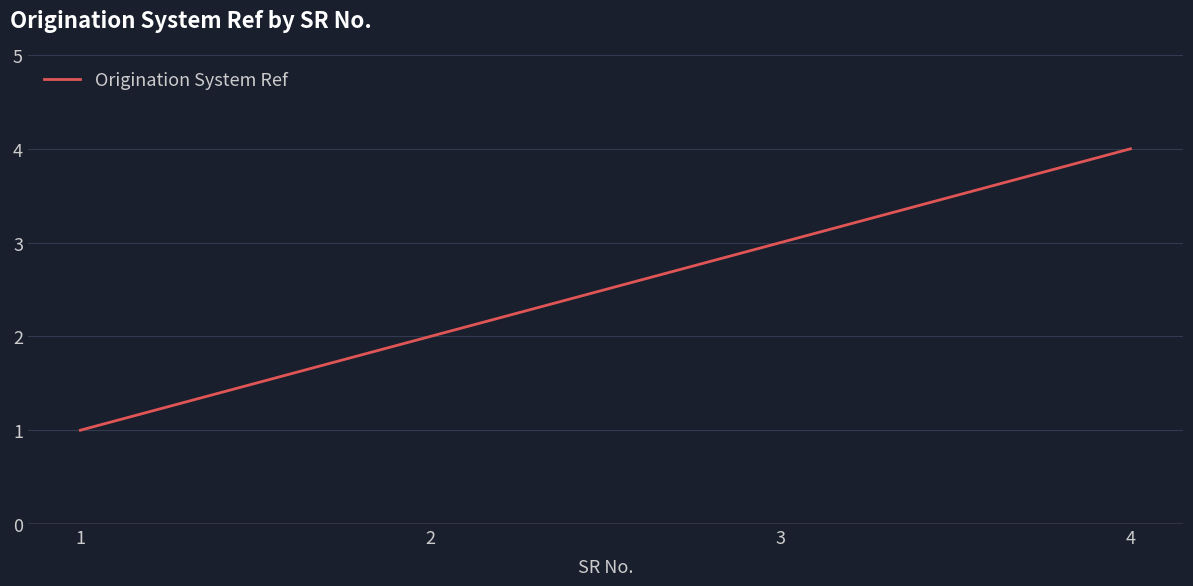

True or false: the data shows 2 at 2.

True